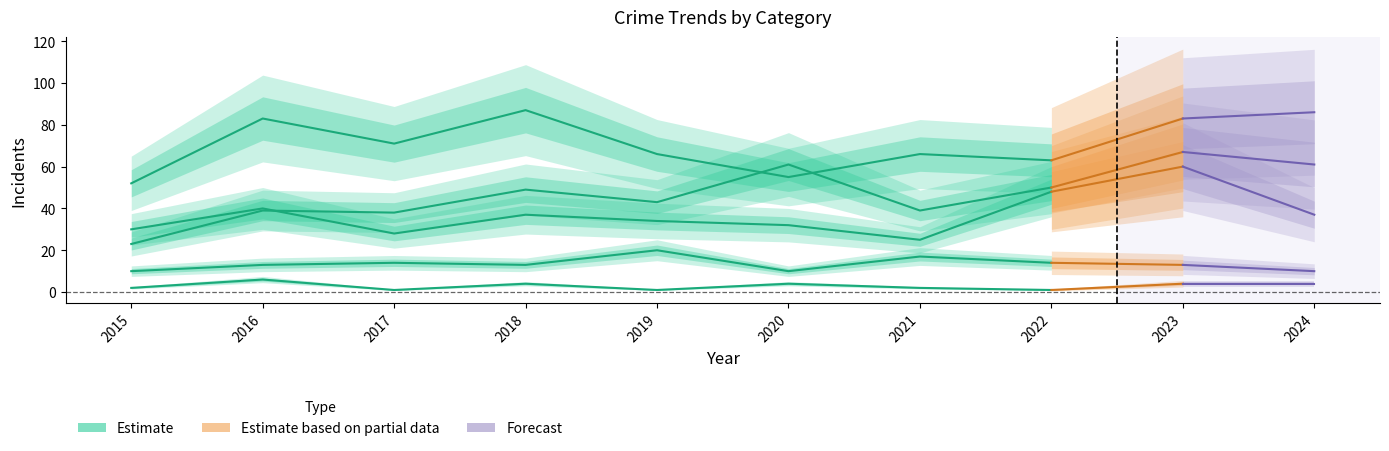

True or false: the data shows 38 at 2017.

True